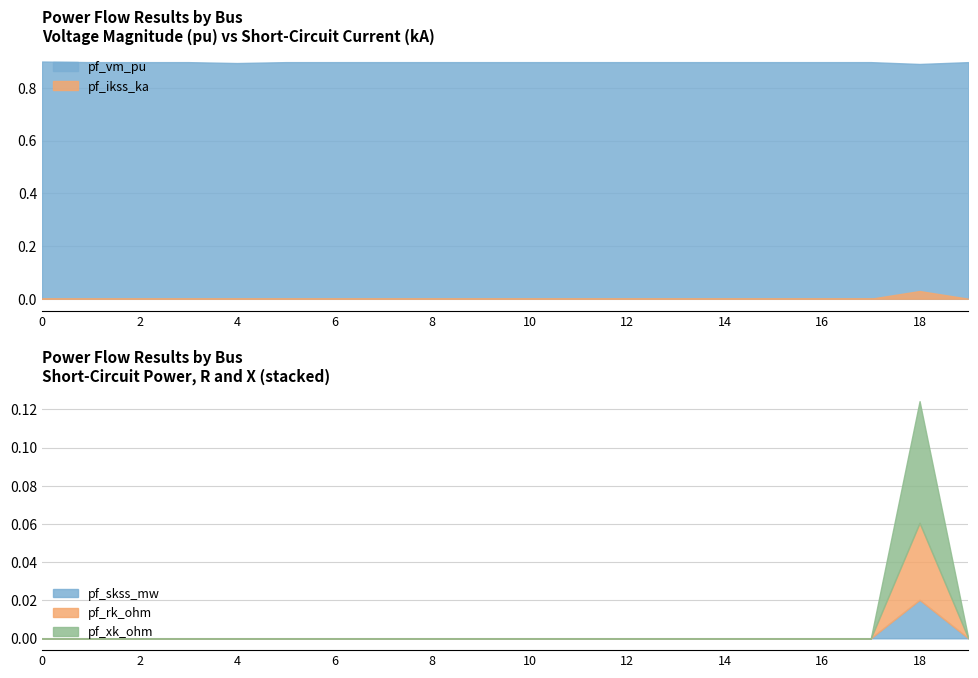

True or false: pf_xk_ohm and pf_vm_pu cross at least once.

False